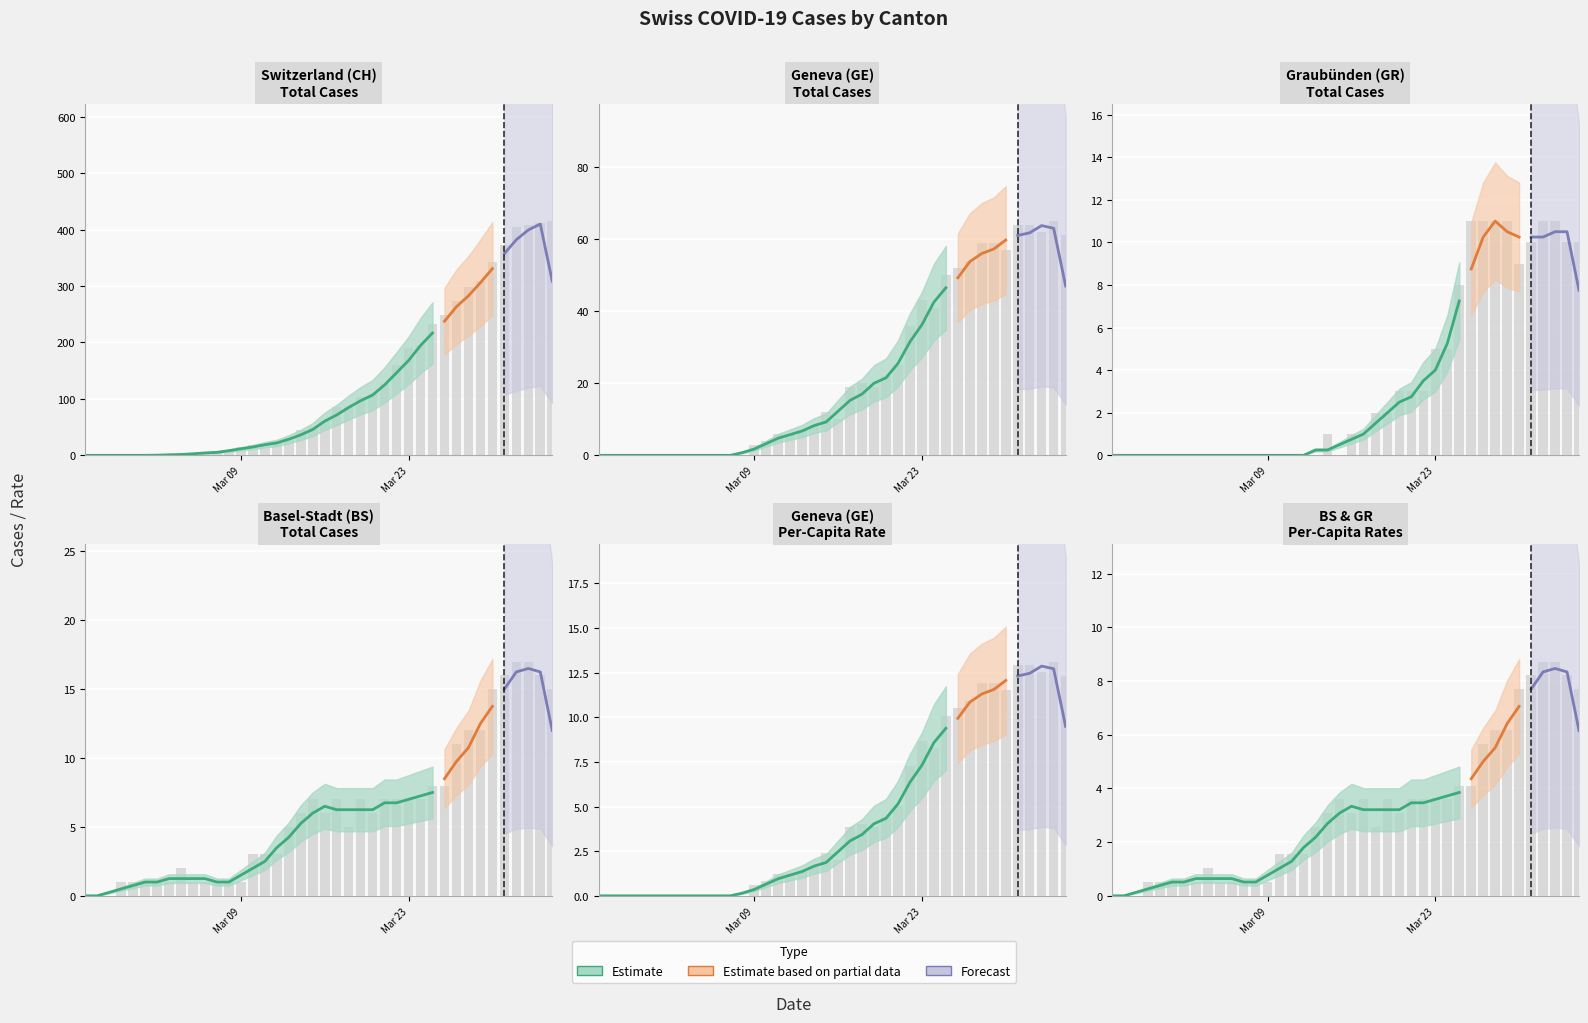

What is the difference between the maximum and second lowest values in the GR series?

11.0